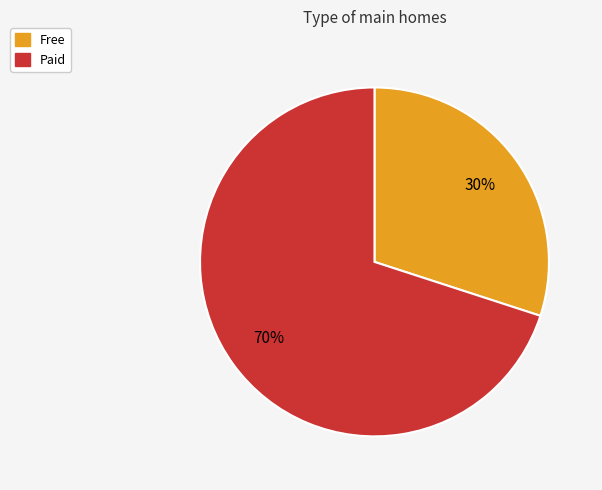

What percentage is the Free slice, to the nearest percent?

30%